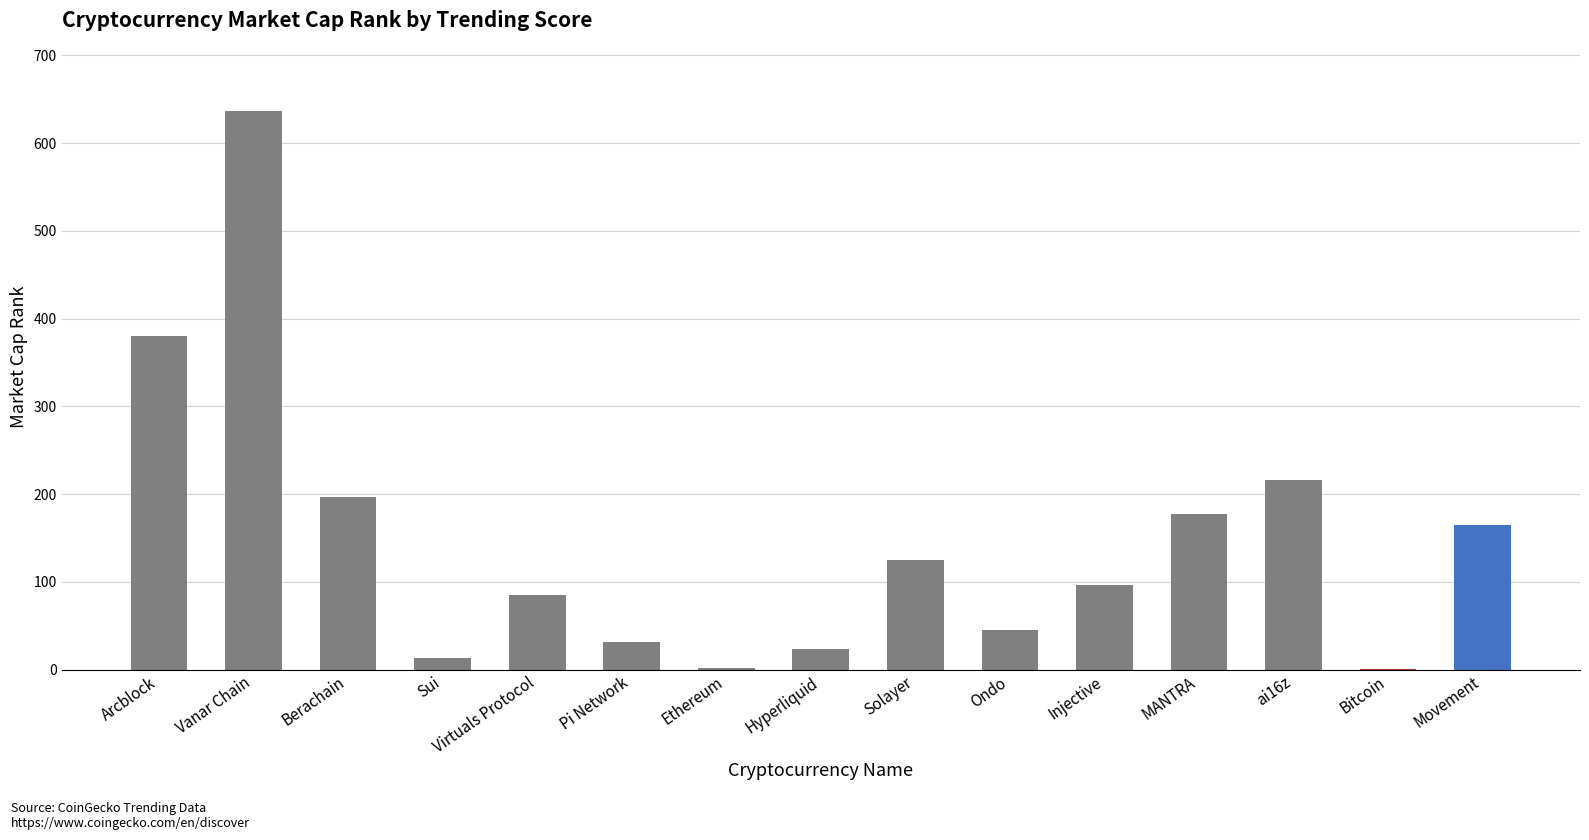

The chart shows a value of 276 at MANTRA. True or false?

False